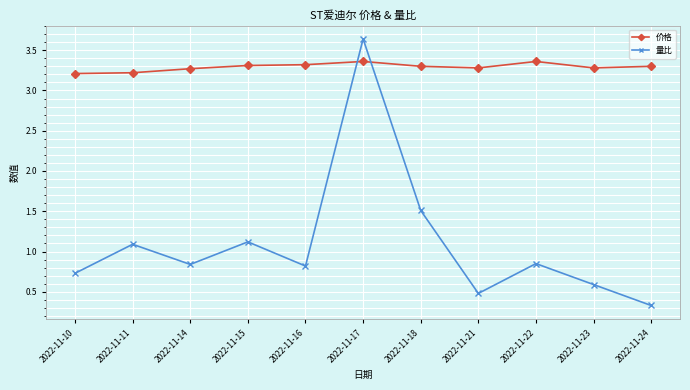

What is the minimum value shown in the chart?

0.3